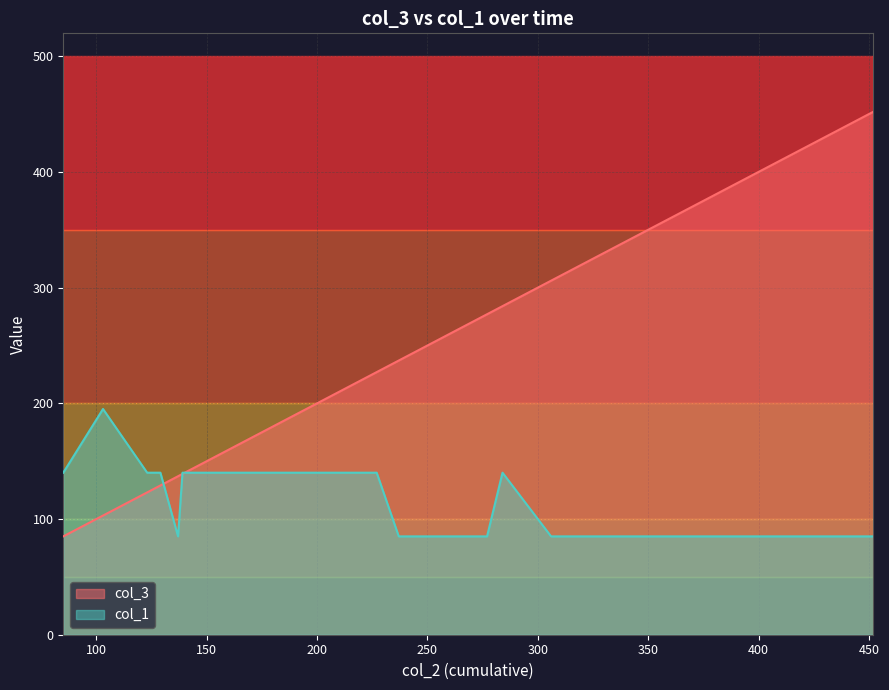

At 361, list the series in order from largest to smallest.

col_3, col_1